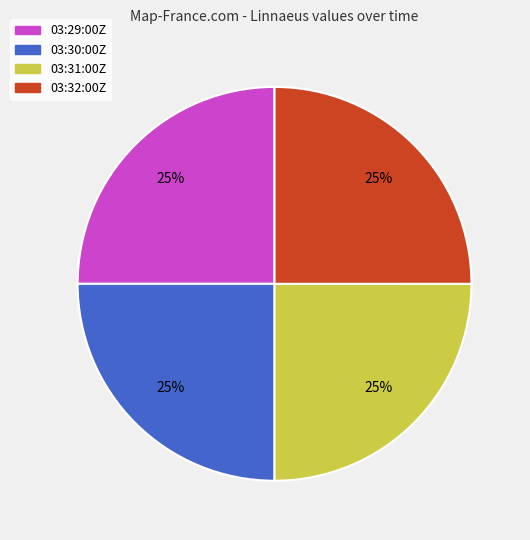

What percentage is the 03:31:00Z slice, to the nearest percent?

25%